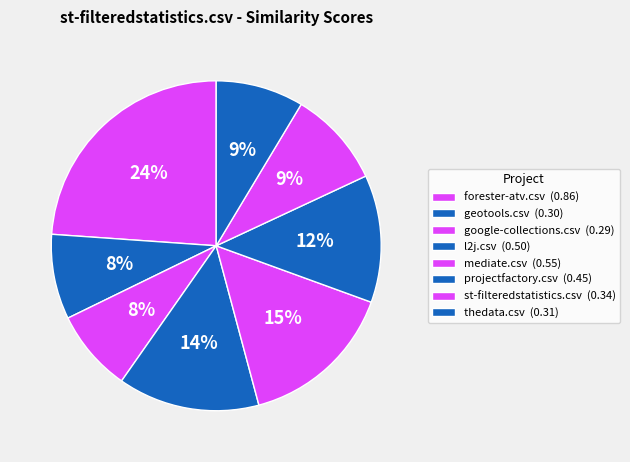

Combined, do google-collections.csv and mediate.csv account for over 50%?

No